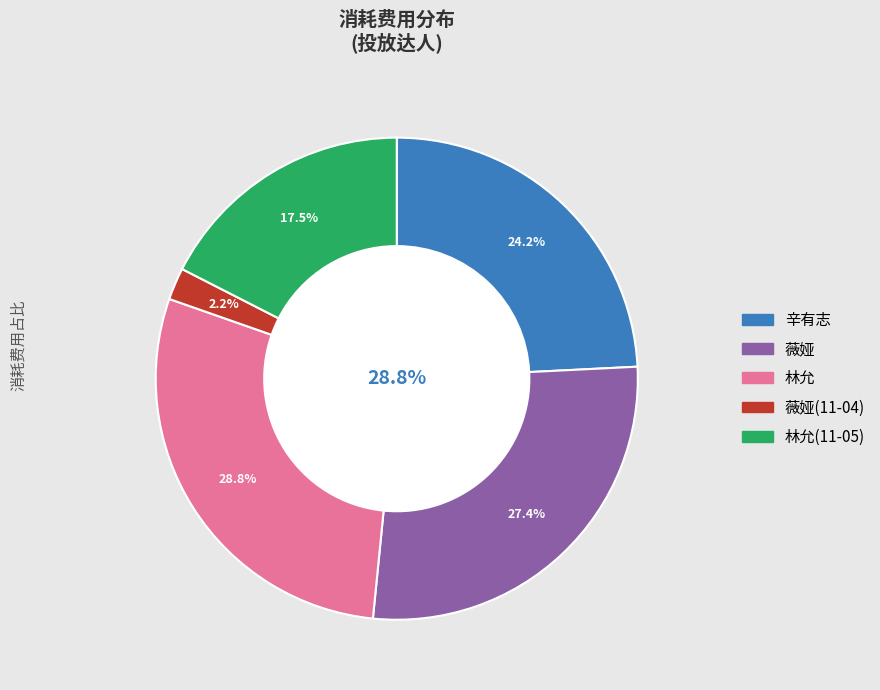

To the nearest percent, what portion does 薇娅(11-04) represent?

2%